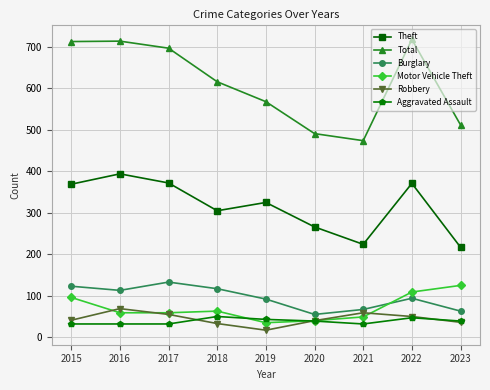

Where is the first local maximum for Burglary?

2017